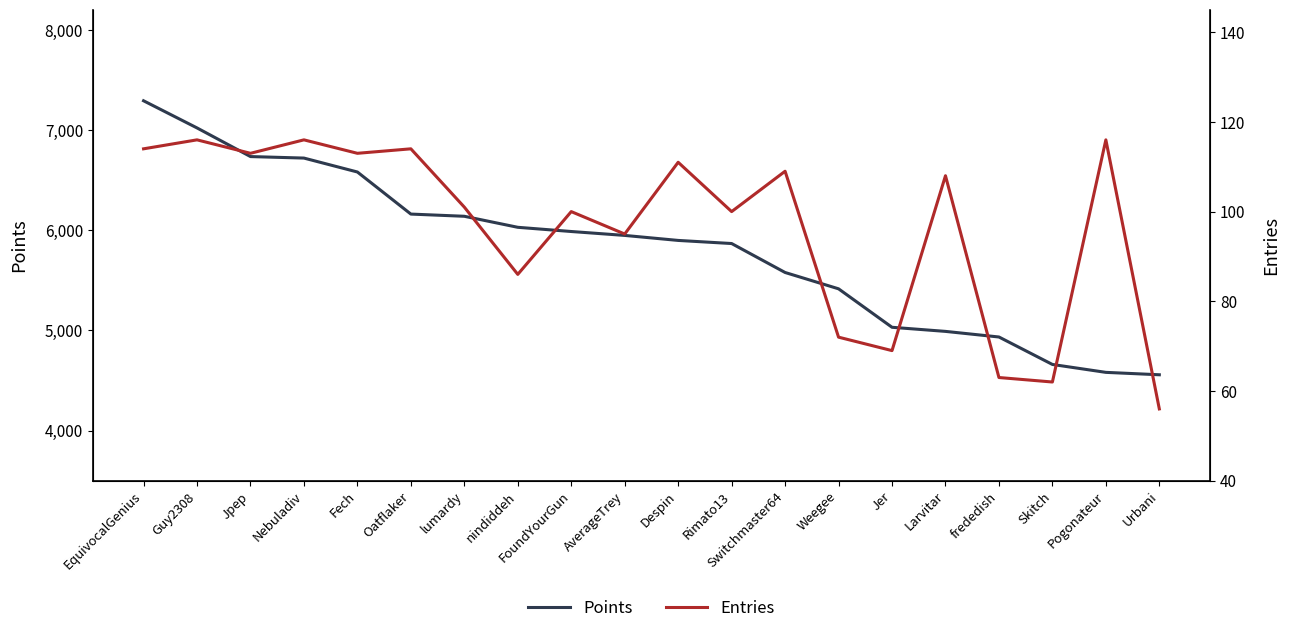

What is the total value across all series at FoundYourGun?

6087